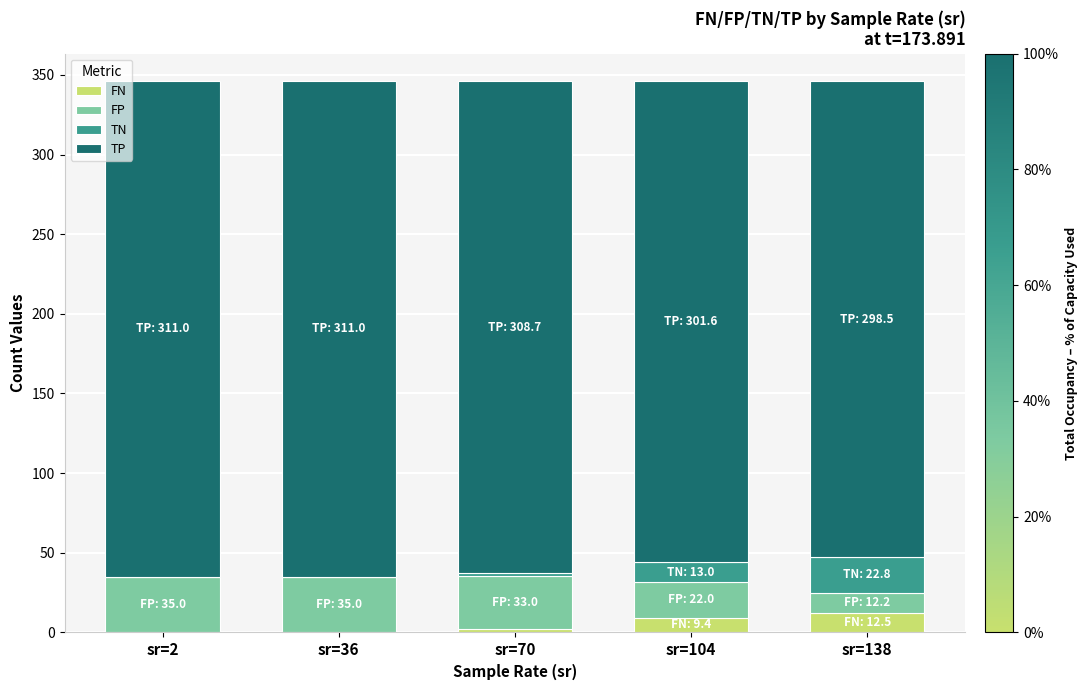

What is the sum of all FN values?

24.2